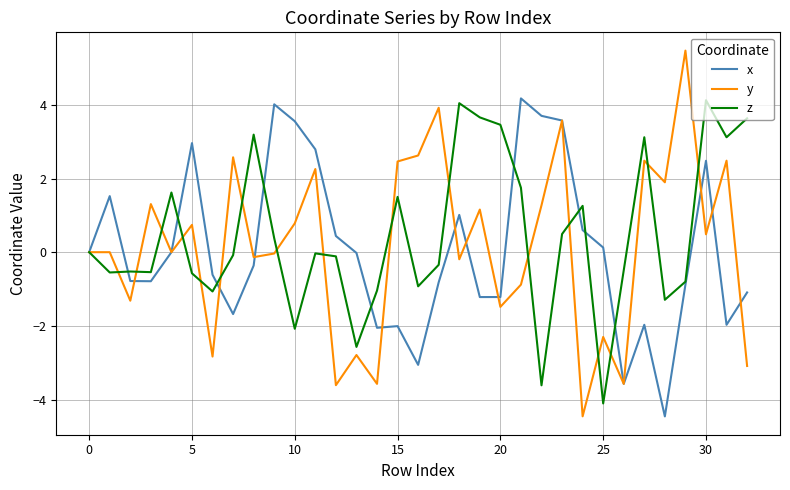

What is the minimum value shown in the chart?

-4.5